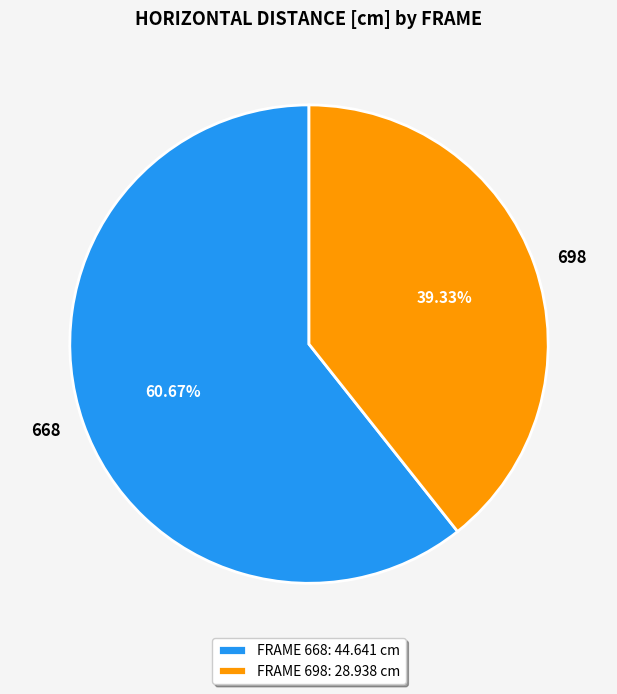

True or false: 698 accounts for 54% of the total.

False